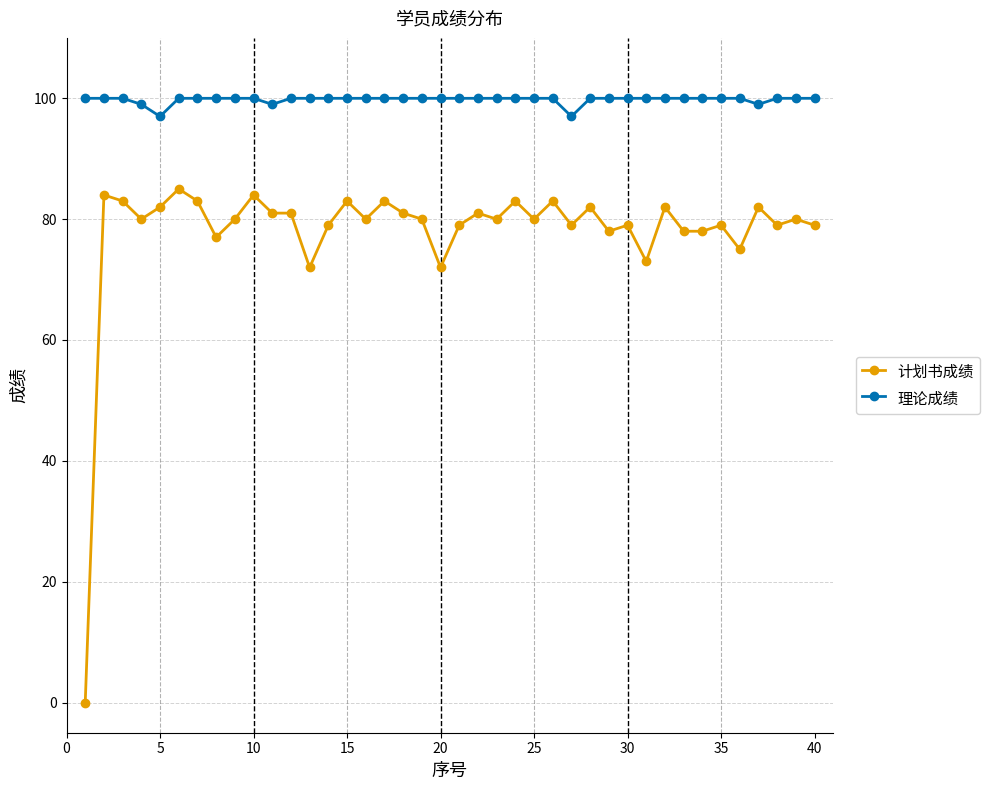

What is the sum of all 理论成绩 values?

3991